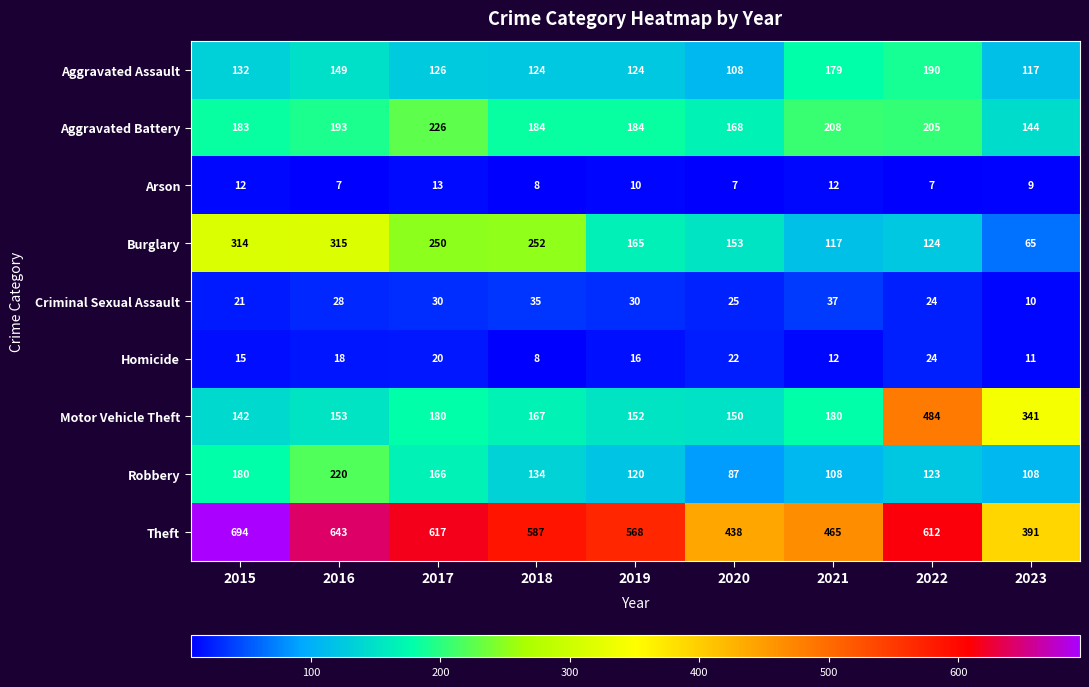

Is it true that Criminal Sexual Assault equals 10 at 2018?

False